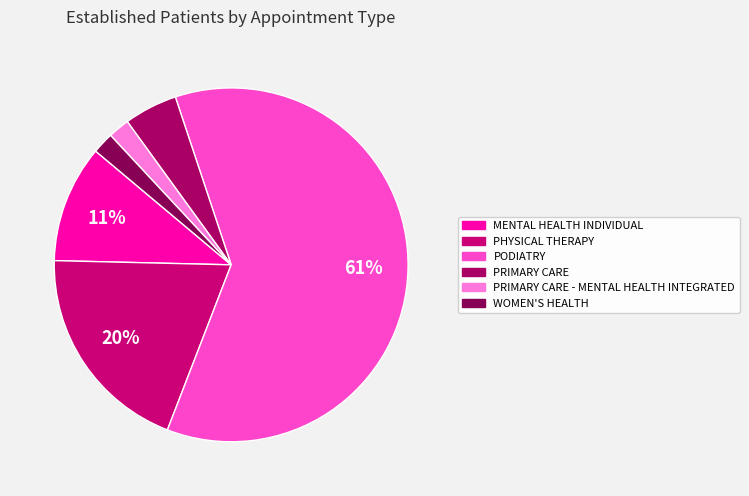

What percentage is the MENTAL HEALTH INDIVIDUAL slice, to the nearest percent?

11%